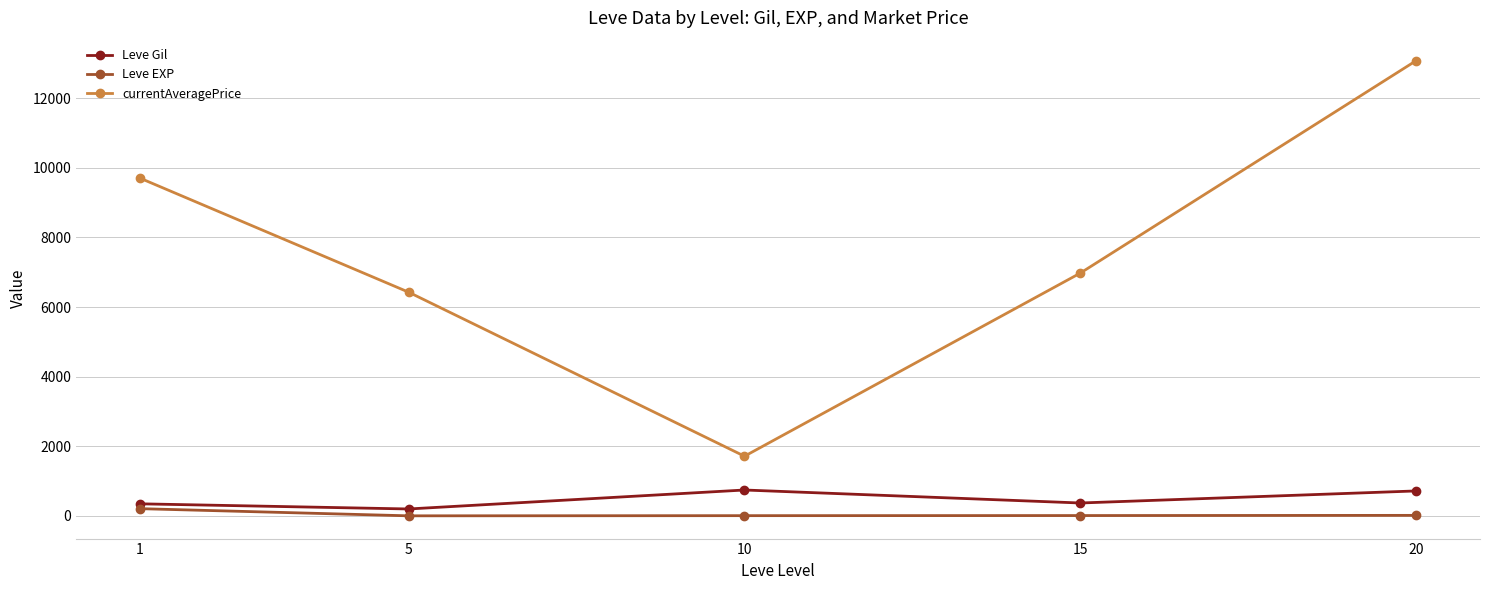

Where is the first local minimum for currentAveragePrice?

10